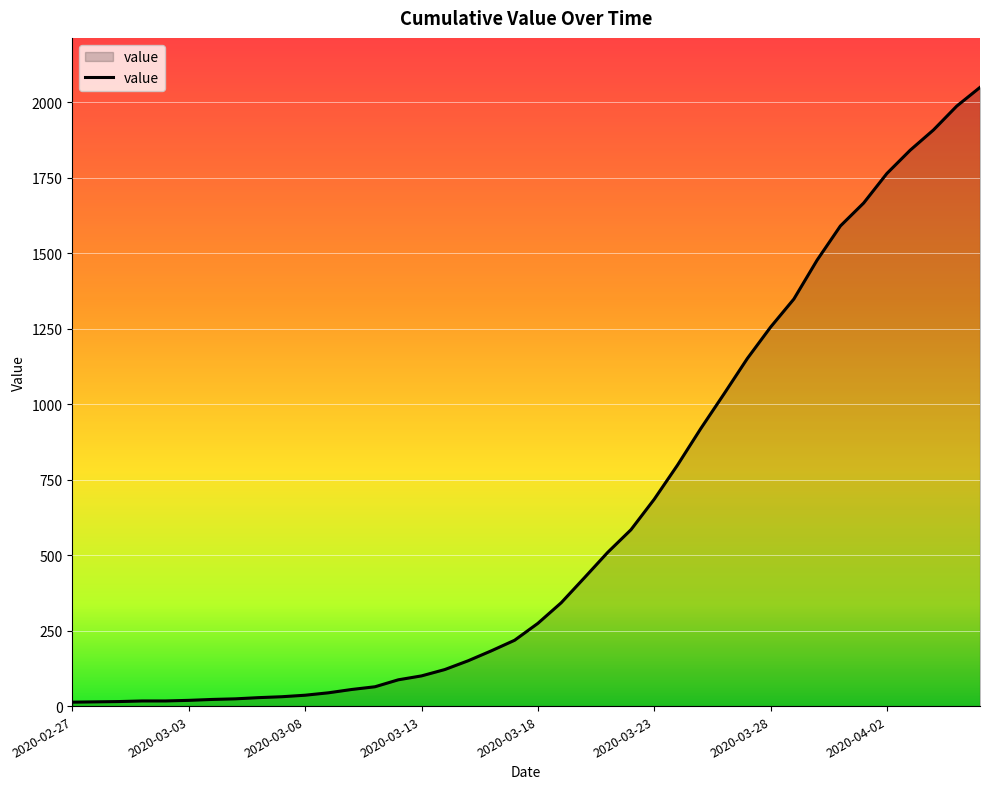

What is the greatest value displayed?

2049